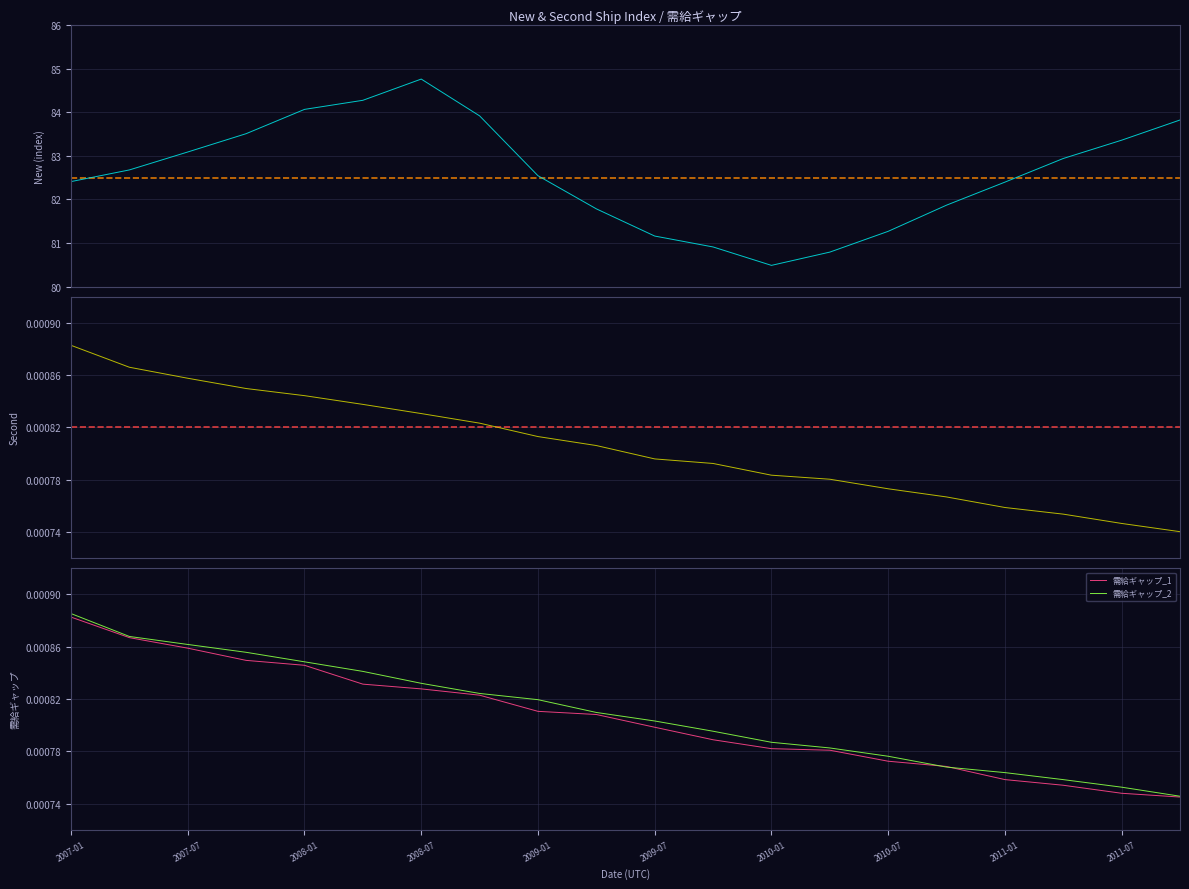

Count the number of categories in the chart.

20